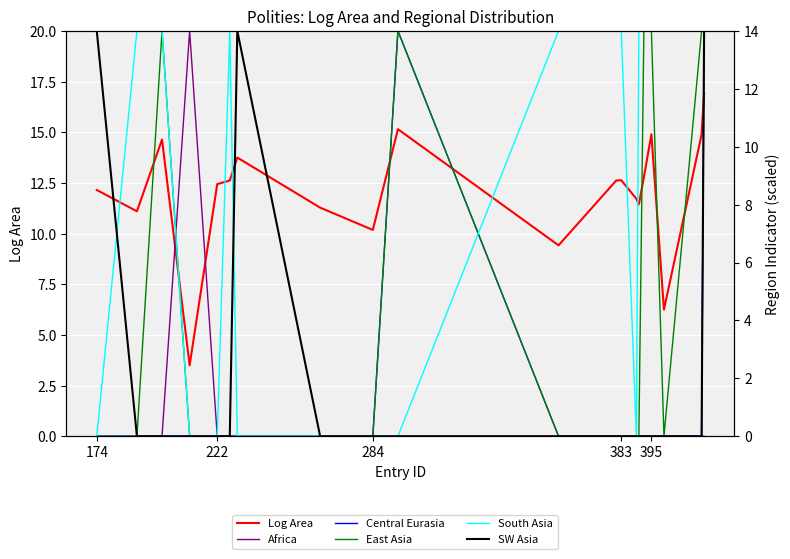

The Africa series shows 5.0 at 383. True or false?

False